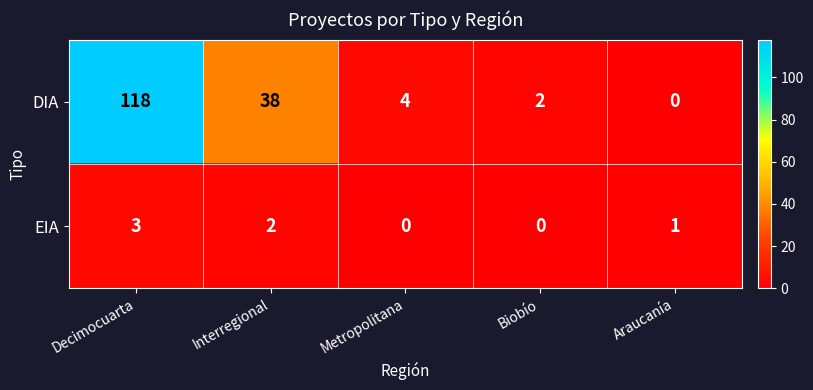

Which series has the largest range (max minus min)?

DIA